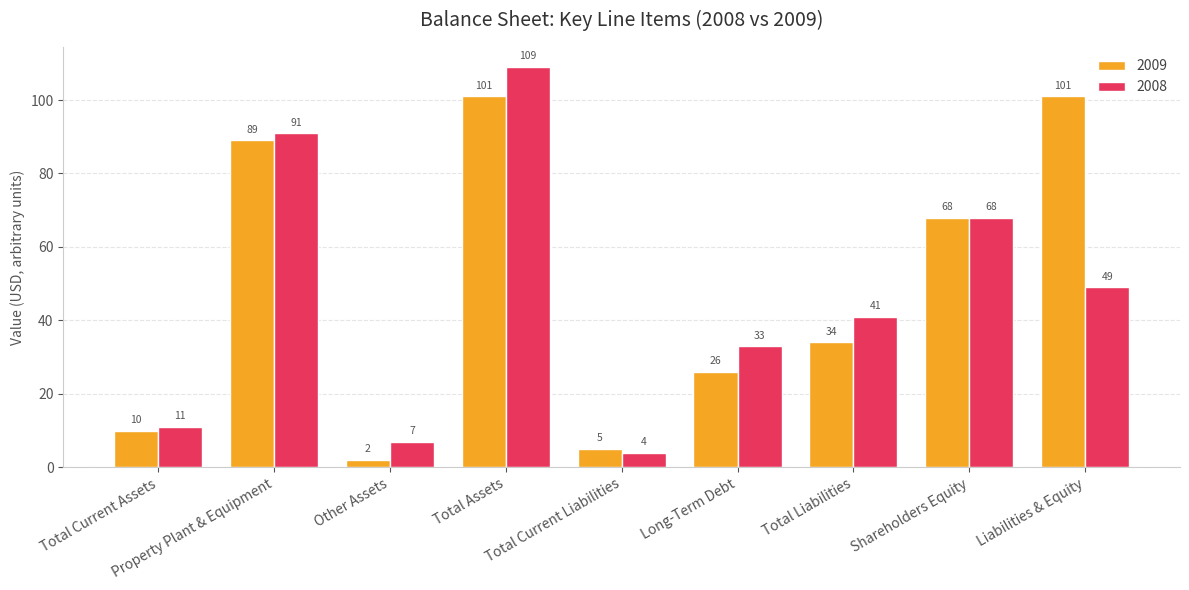

What is the value of the 2008 bar at the 8th from the left?

68